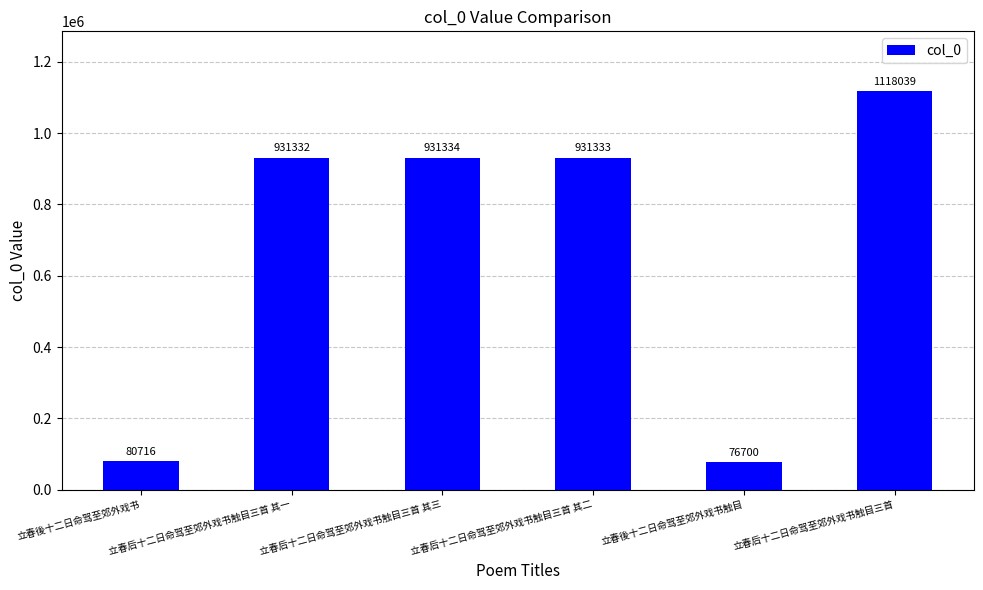

Reading right to left, extract all data points from this chart.

1118039	76700	931333	931334	931332	80716